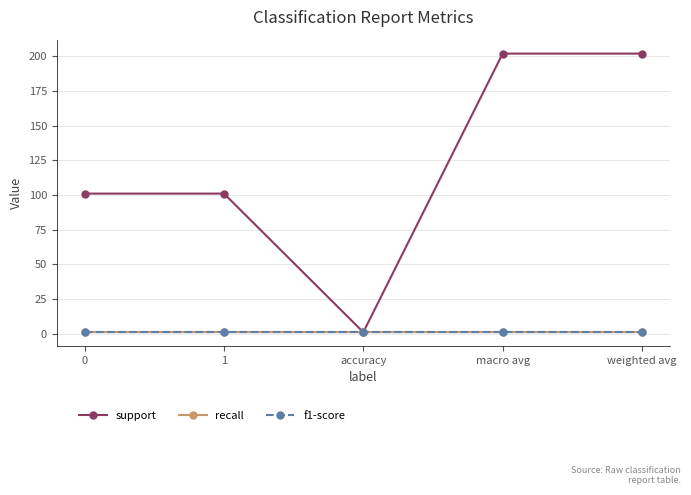

The support series shows 121 at weighted avg. True or false?

False